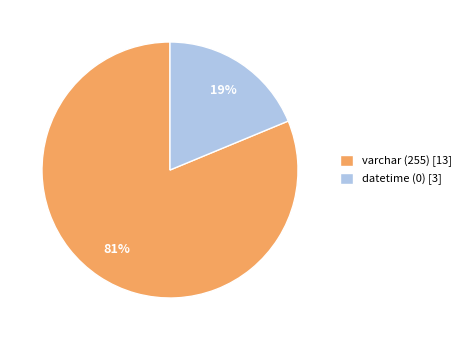

Which has a higher value, varchar or datetime?

varchar